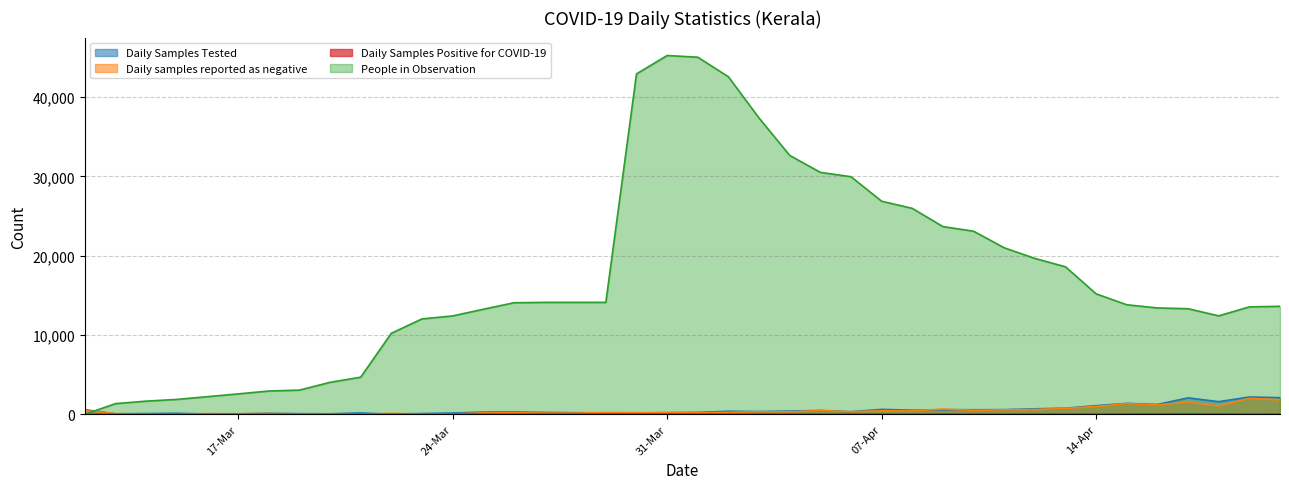

What is the sum of the Daily samples reported as negative values at 29-03-2020 and 19-03-2020?

275